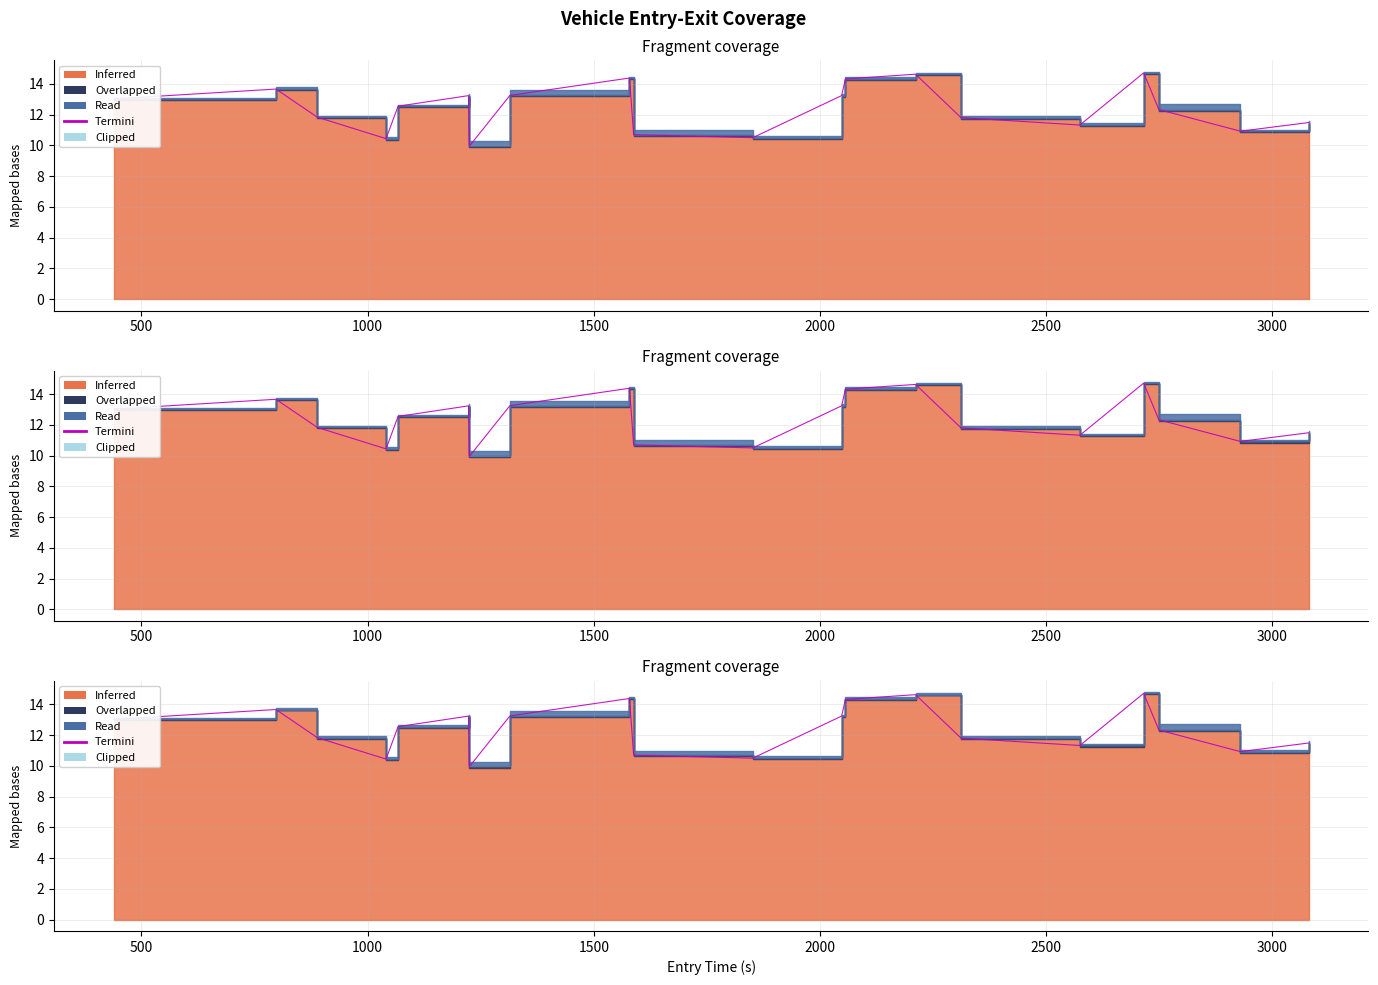

How many lines are shown in the chart?

1